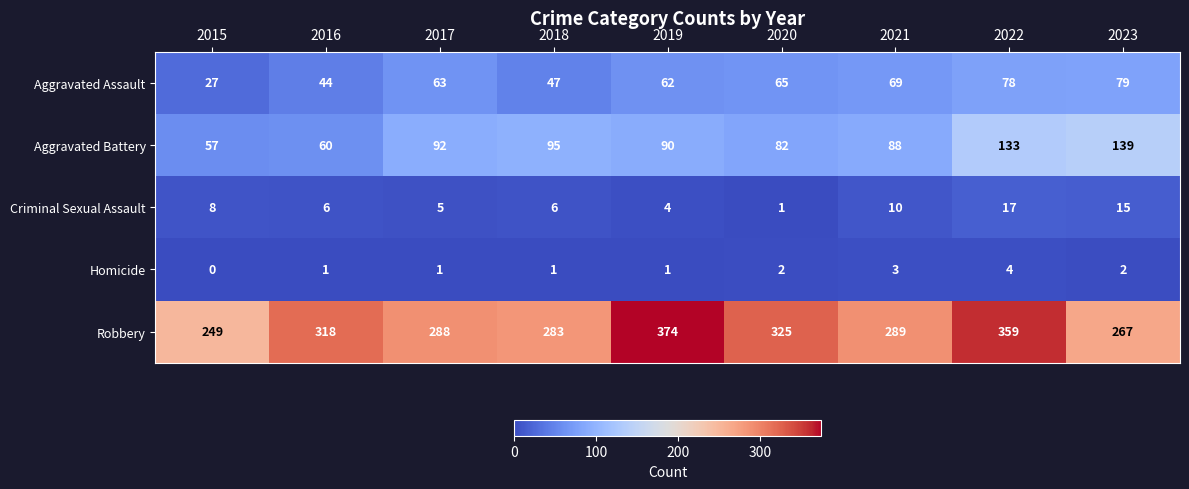

At how many categories does at least one series exceed 256?

8